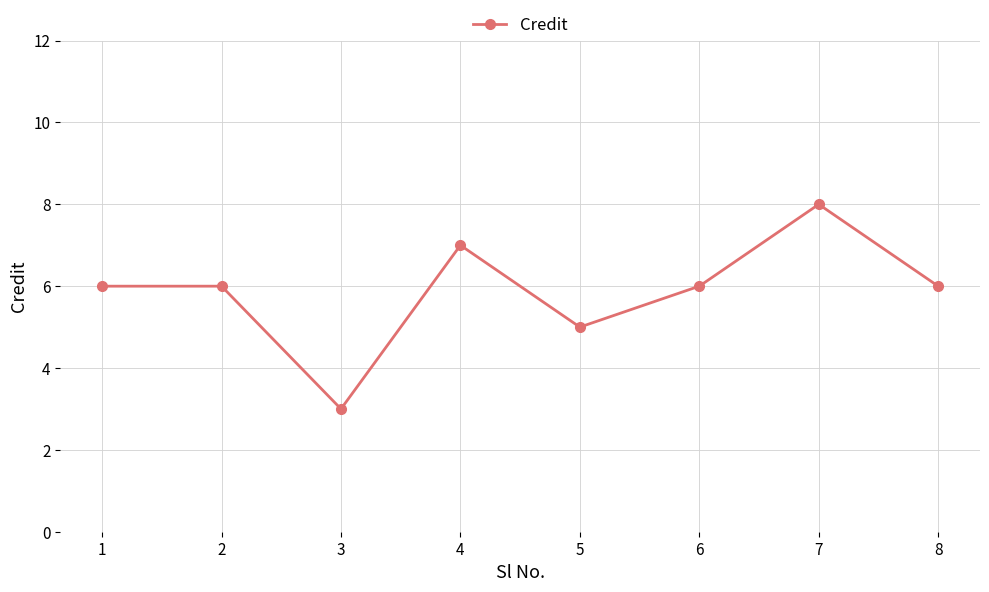

Reading left to right, list all the values displayed in this chart.

6	6	3	7	5	6	8	6